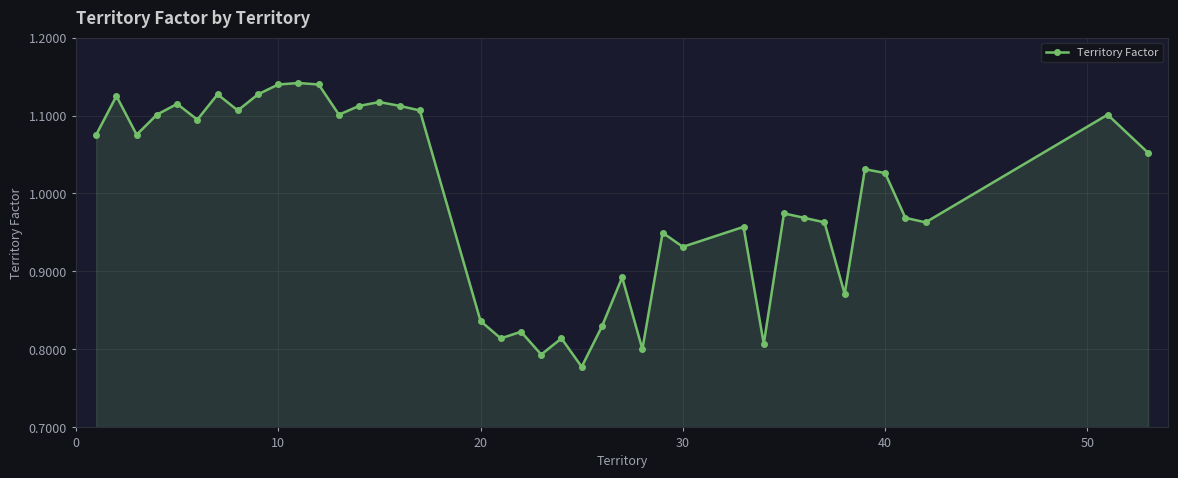

What is the difference between the maximum and second lowest values?

0.3